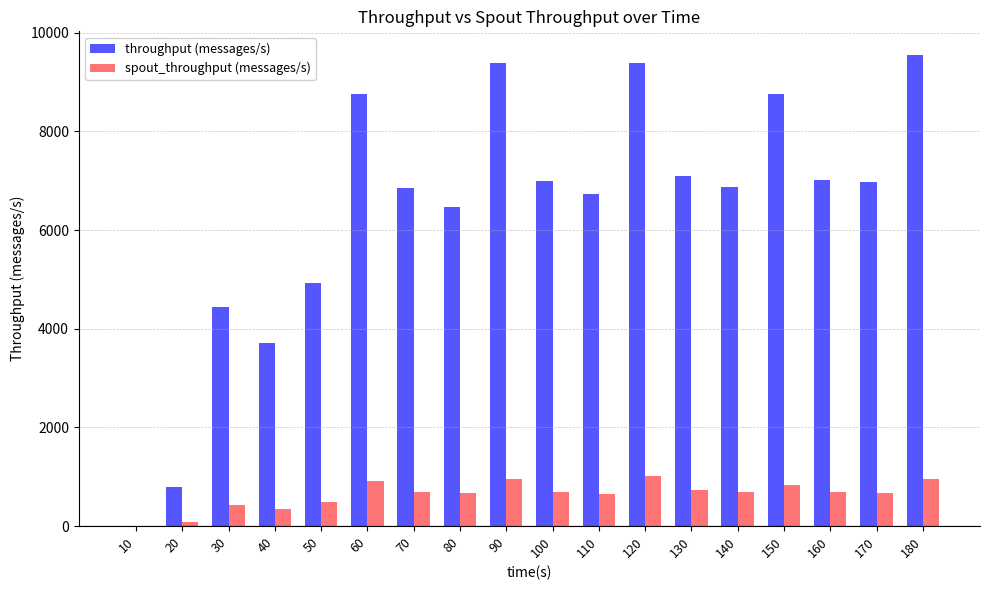

Which series changed the most between 10 and 110?

throughput (messages/s)